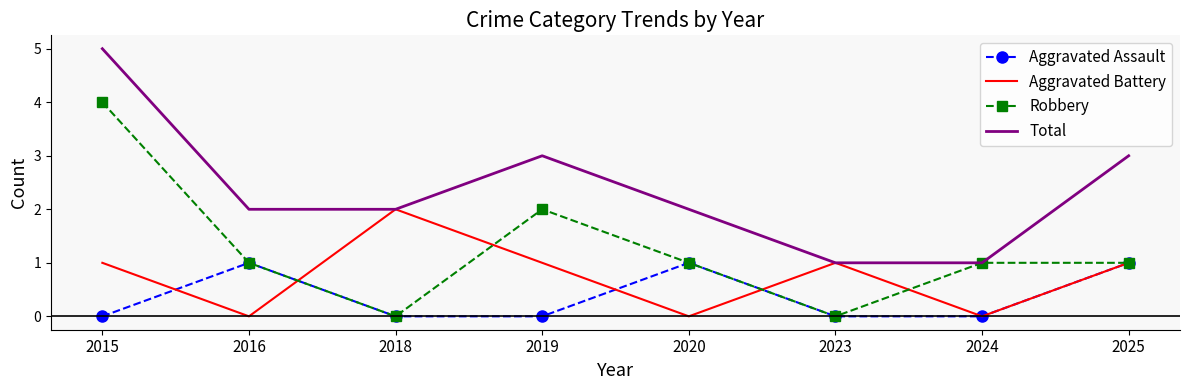

Which series has the largest total across all categories?

Total